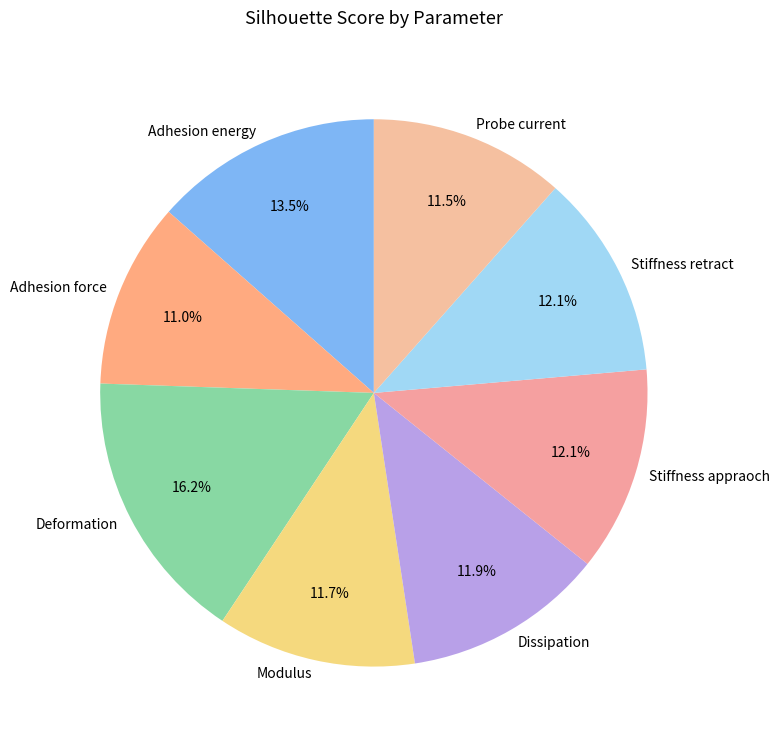

The Modulus slice represents 12% of the pie. True or false?

True